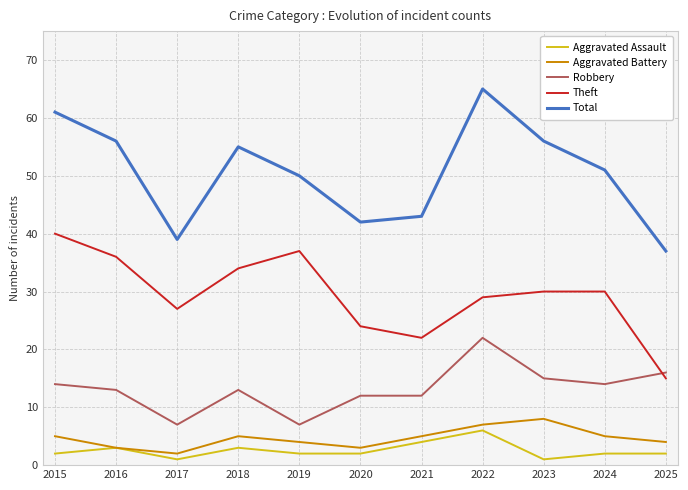

Is the value of Aggravated Battery at 2025 greater than the value of Robbery at 2025?

No